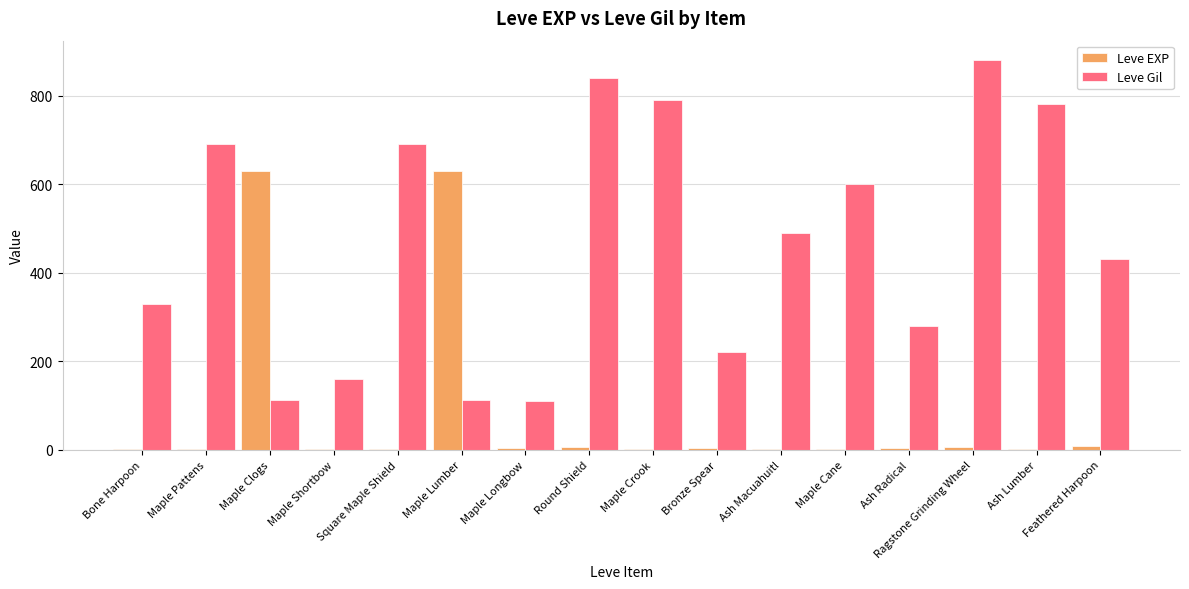

At which category is the sum across all series the highest?

Ragstone Grinding Wheel